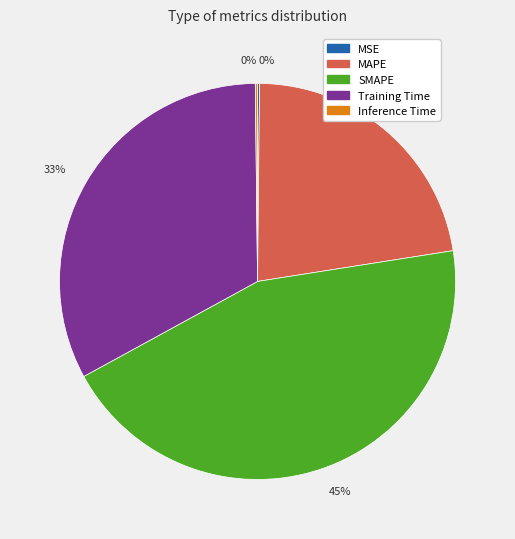

Which category has the biggest portion of the pie?

SMAPE